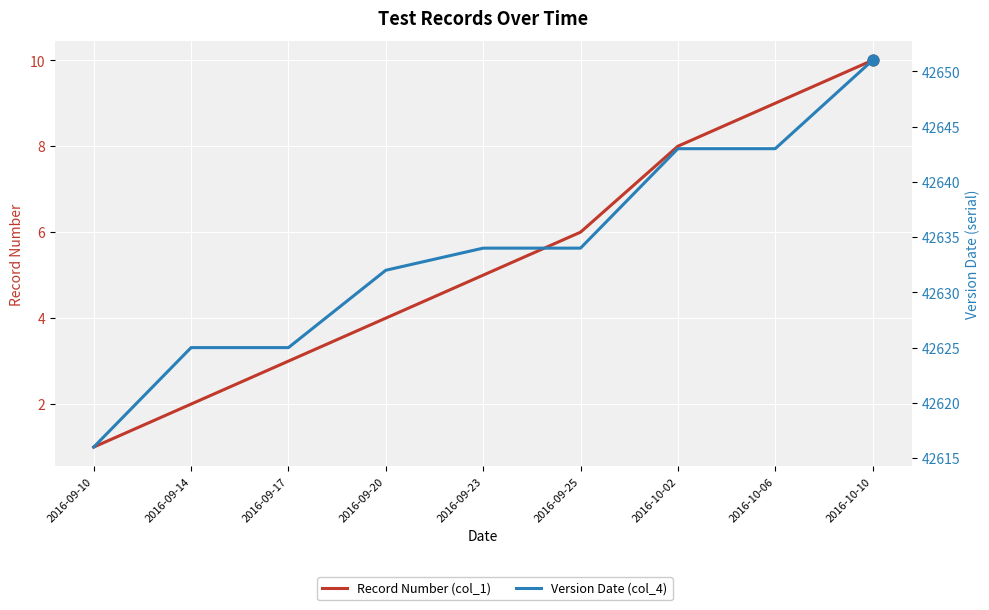

At which category is the sum across all series the highest?

2016-10-10